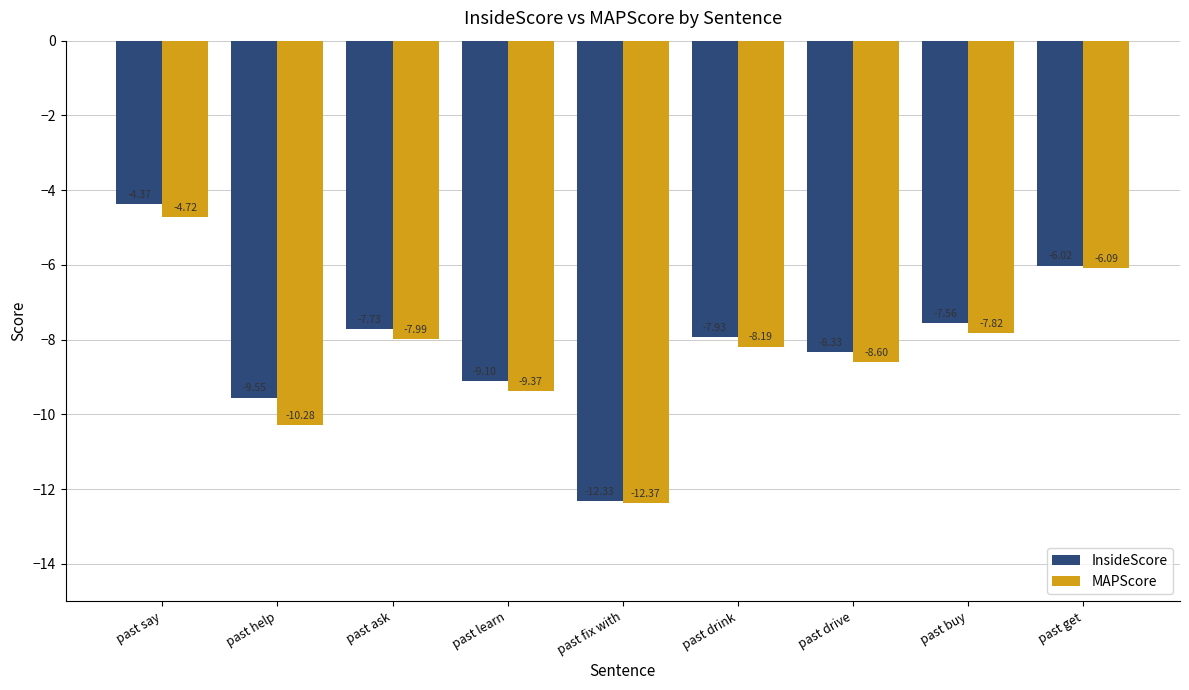

Is the value of MAPScore at past ask greater than the value of InsideScore at past fix with?

Yes